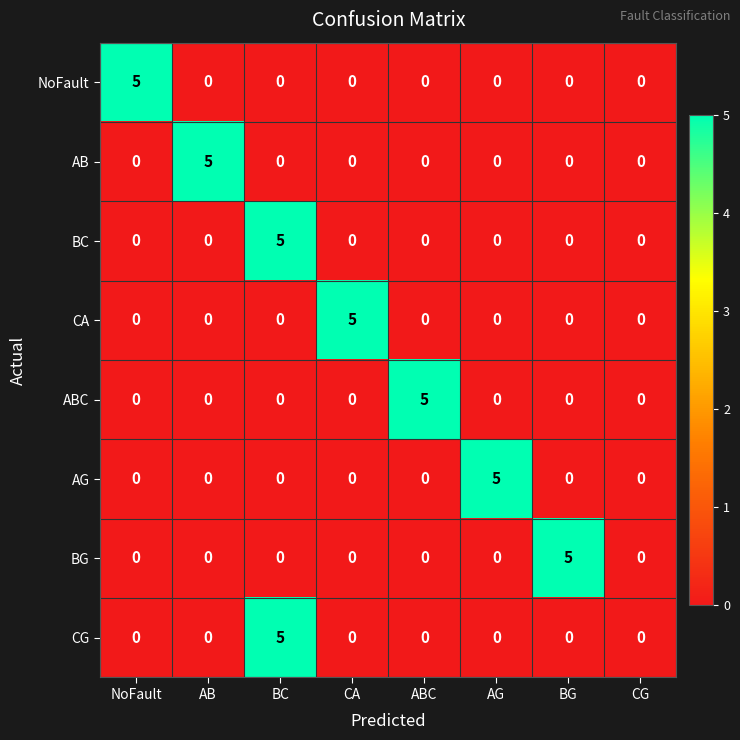

The value of BC at AG is 3. True or false?

False